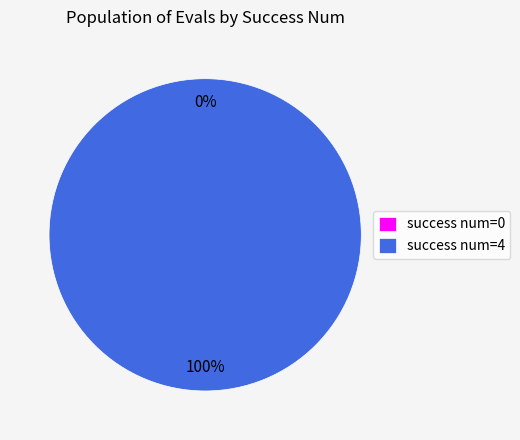

Which category has the biggest portion of the pie?

4